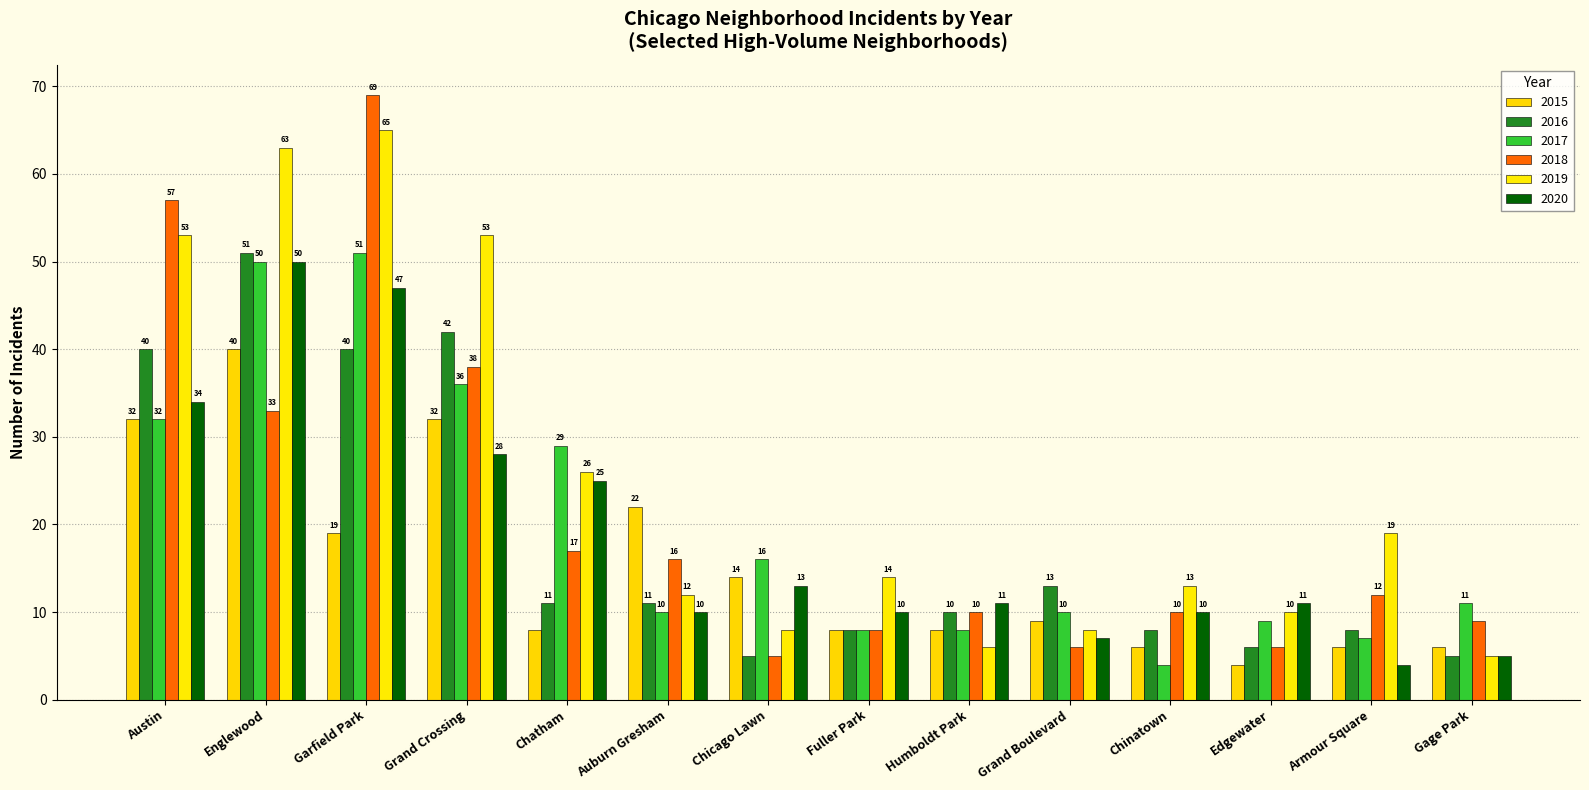

Which series has the largest range (max minus min)?

2018